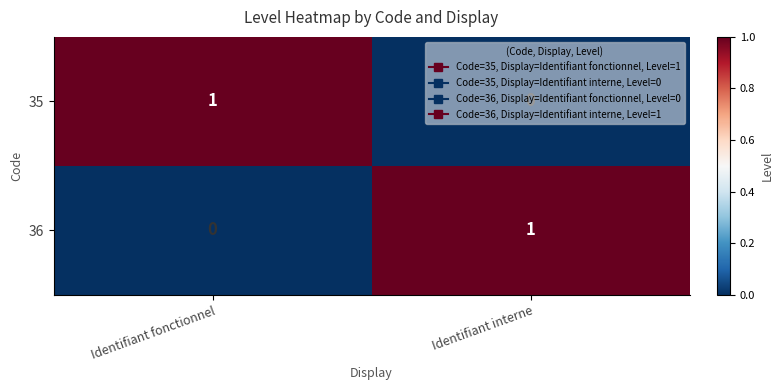

Is it true that 36 equals 1 at Identifiant interne?

True